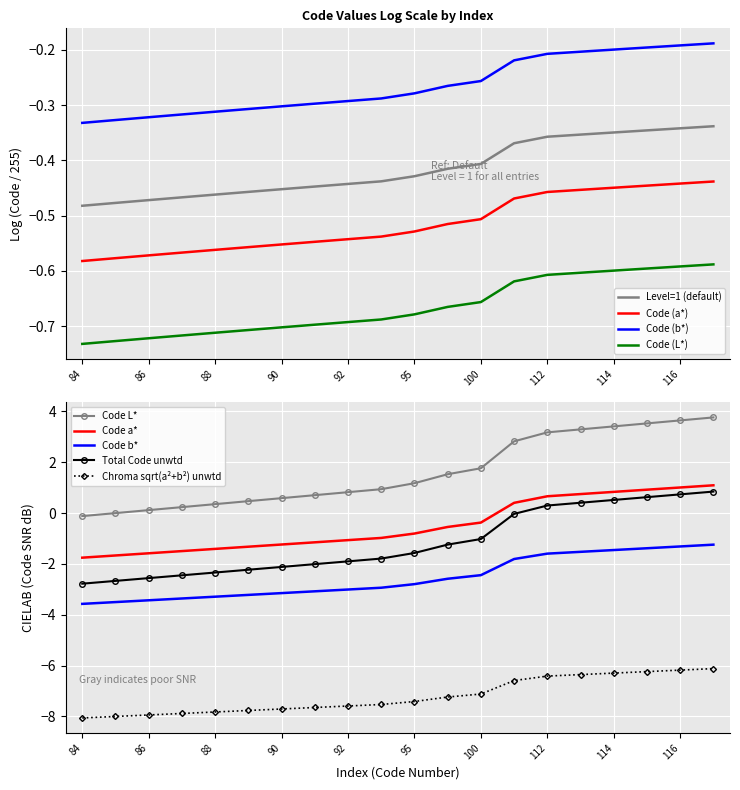

What is the value of the 17th point from the left?

3.4